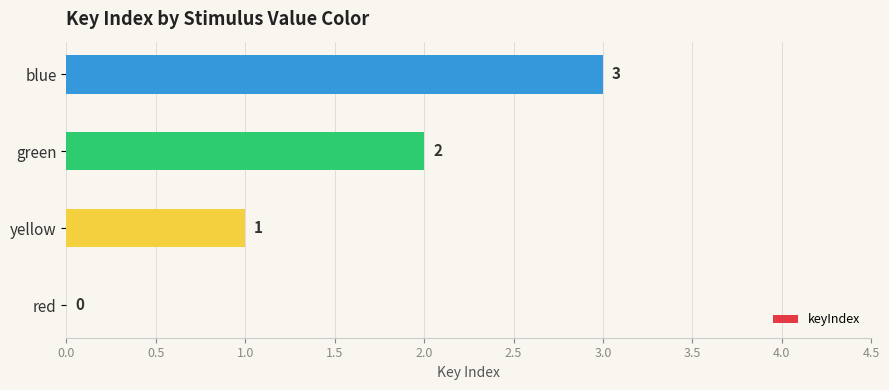

Approximately how many times larger is the value at yellow compared to blue?

0.3